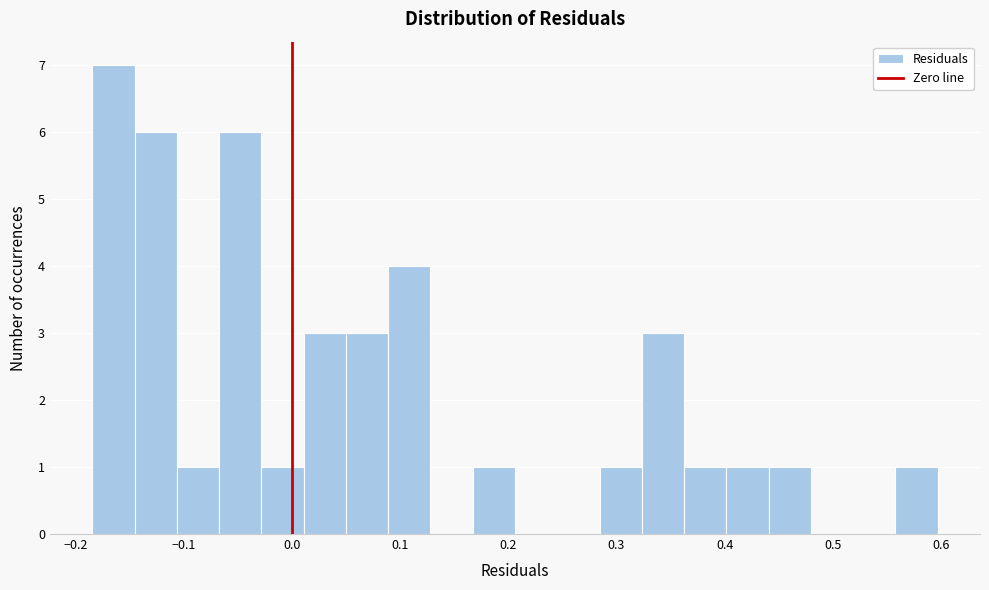

Read against the x-axis, roughly where is the centre of the tallest bar?

-0.16